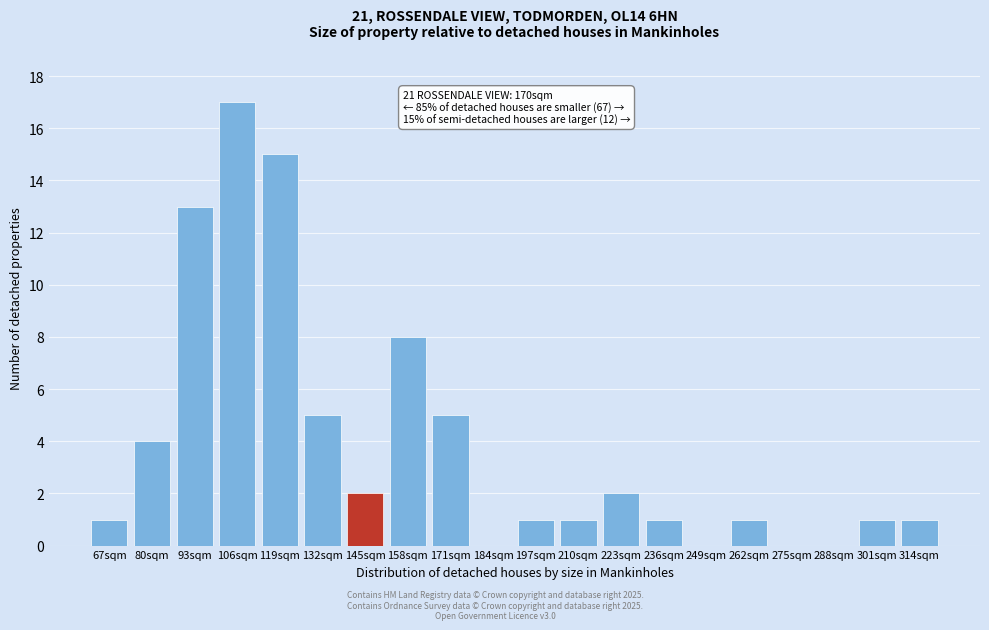

Reading left to right, extract all data points from this chart.

67sqm=1	80sqm=4	93sqm=13	106sqm=17	119sqm=15	132sqm=5	145sqm=2	158sqm=8	171sqm=5	184sqm=0	197sqm=1	210sqm=1	223sqm=2	236sqm=1	249sqm=0	262sqm=1	275sqm=0	288sqm=0	301sqm=1	314sqm=1